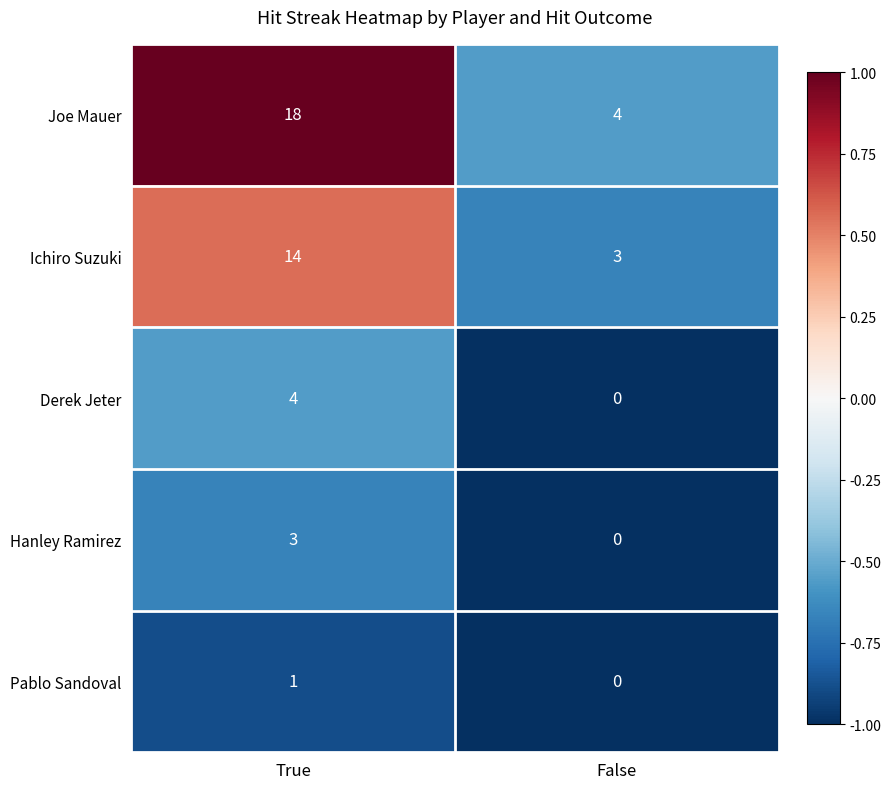

Reading left to right, extract all data points from this chart.

Joe Mauer: 18	4
Ichiro Suzuki: 14	3
Derek Jeter: 4	0
Hanley Ramirez: 3	0
Pablo Sandoval: 1	0